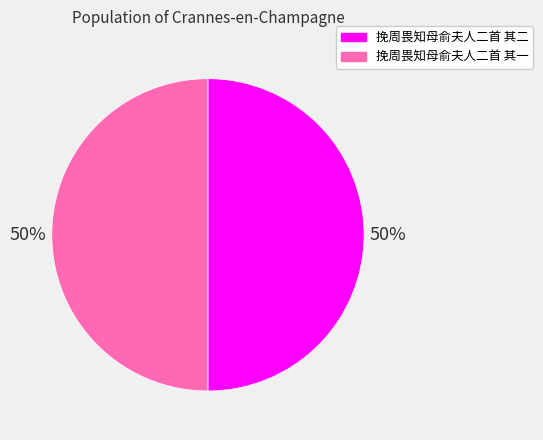

Is the sum of 挽周畏知母俞夫人二首 其一 and 挽周畏知母俞夫人二首 其二 greater than half?

Yes